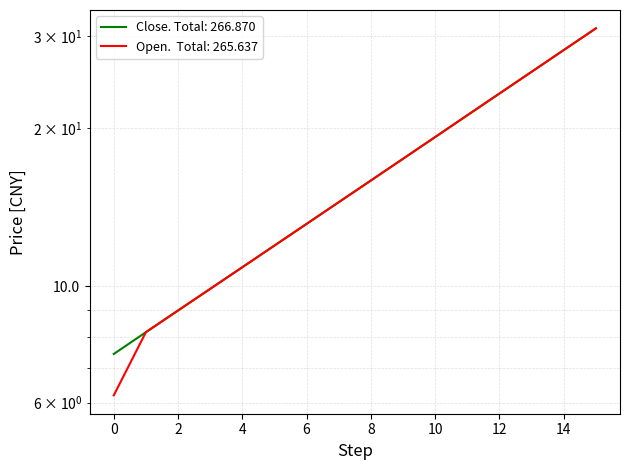

True or false: close and open cross at least once.

False